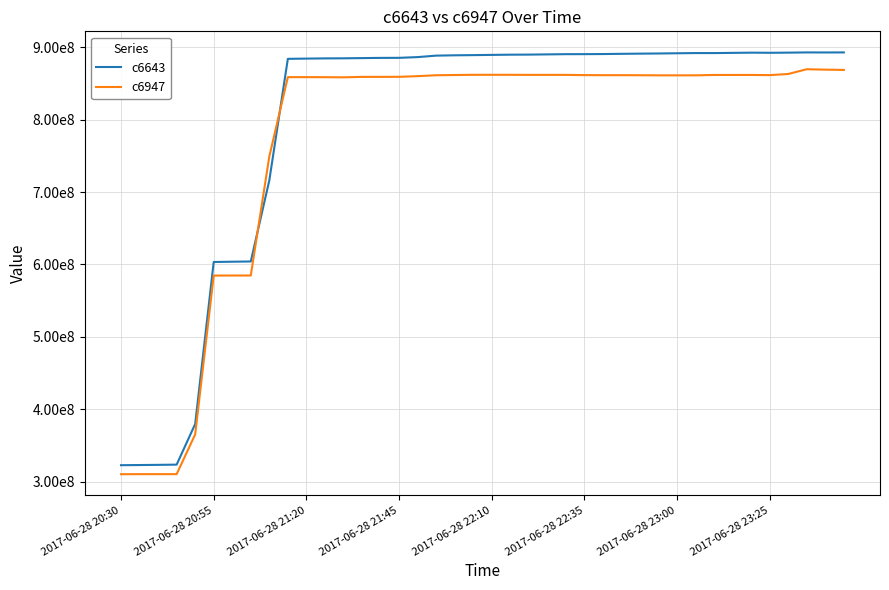

Reading left to right, what are all the values shown in this chart?

c6643: 322746777.6	322963865.6	323218636.8	323507814.4	379660697.6	603376844.8	603755315.2	604090368.0	716092211.2	883934822.4	884263321.6	884550041.6	884668825.6	884955545.6	885249638.4	885322547.2	886331801.6	888371609.6	888813977.6	889066291.2	889384140.8	889679872.0	889786368.0	890082099.2	890389299.2	890424524.8	890558054.4	890866073.6	891115929.6	891333836.8	891629568.0	891916288.0	891896627.2	892175155.2	892469248.0	892300492.8	892497100.8	892797747.2	892740403.2	892796108.8
c6947: 310281830.4	310378496.0	310386688.0	310386688.0	365234585.6	584609792.0	584700723.2	584720384.0	749083852.8	858660864.0	858664960.0	858605158.4	858399539.2	859013120.0	859017216.0	859108147.2	860012544.0	861265920.0	861612441.6	861877862.4	861882777.6	861884416.0	861782016.0	861782016.0	861791027.2	861453516.8	861380608.0	861384704.0	861293772.8	861151232.0	861155328.0	861155328.0	861675520.0	861675520.0	861679616.0	861445324.8	863040307.2	869597184.0	869006540.8	868614144.0